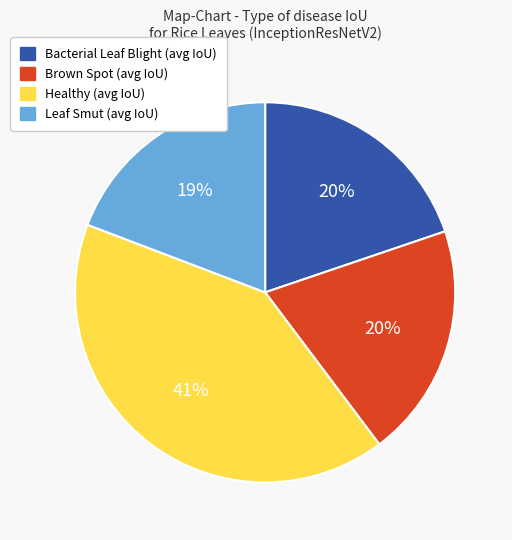

Does any single category account for the majority?

No